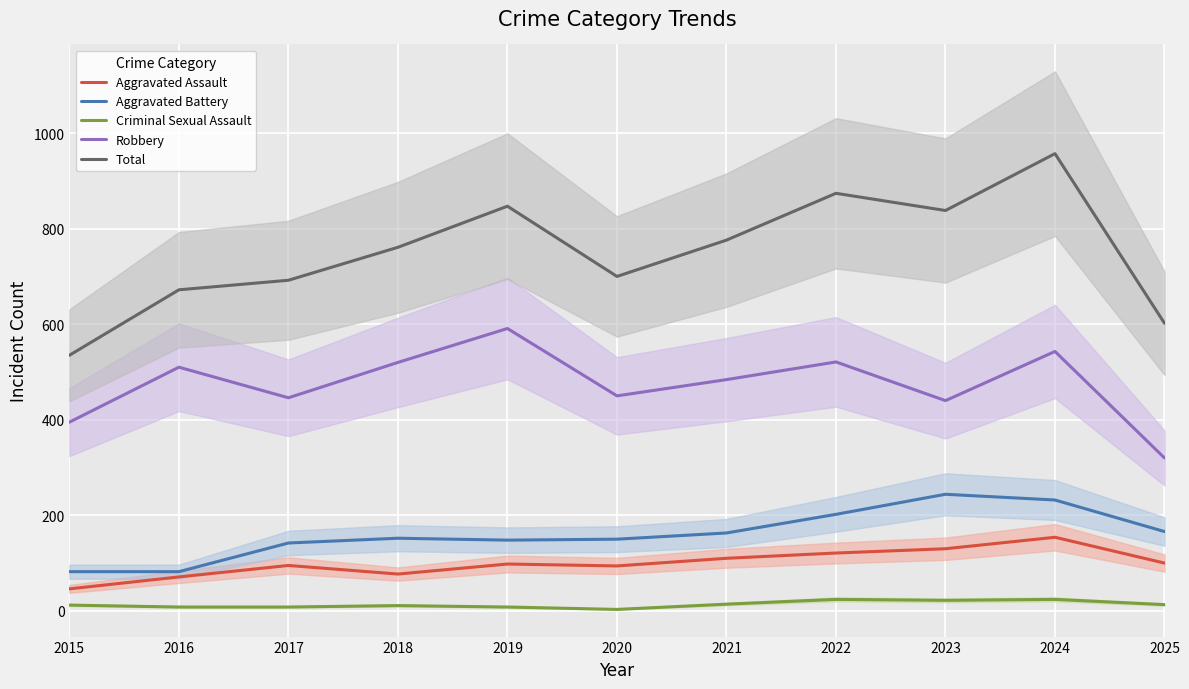

Which series has the largest total across all categories?

Total